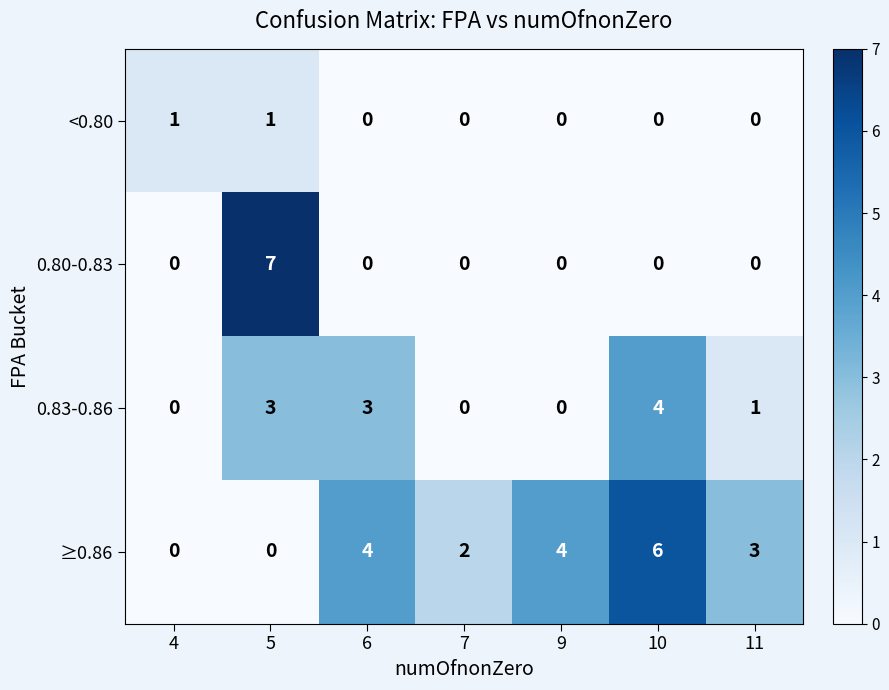

Reading left to right, list all the values displayed in this chart.

<0.80: 4=1	5=1	6=0	7=0	9=0	10=0	11=0
0.80-0.83: 4=0	5=7	6=0	7=0	9=0	10=0	11=0
0.83-0.86: 4=0	5=3	6=3	7=0	9=0	10=4	11=1
≥0.86: 4=0	5=0	6=4	7=2	9=4	10=6	11=3